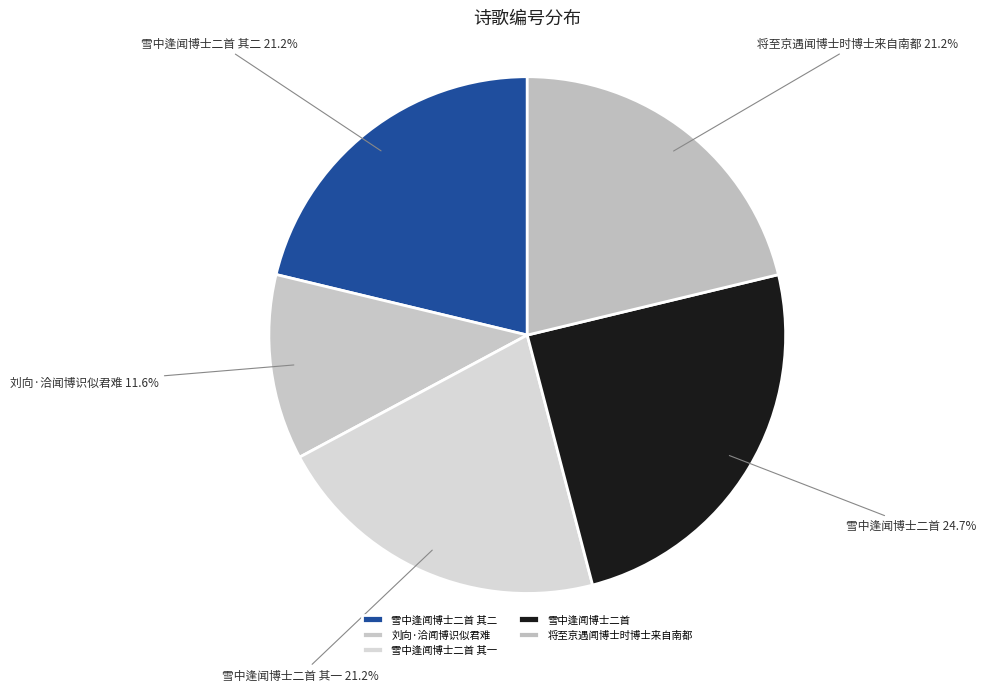

To the nearest percent, what percentage of the pie is 雪中逢闻博士二首 其一?

21%